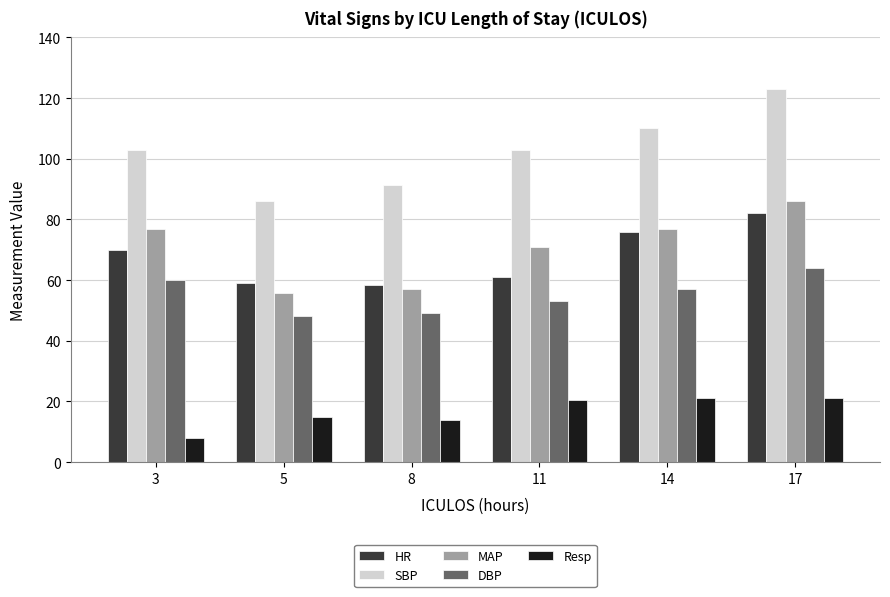

What is the total value across all series at 11?

308.5